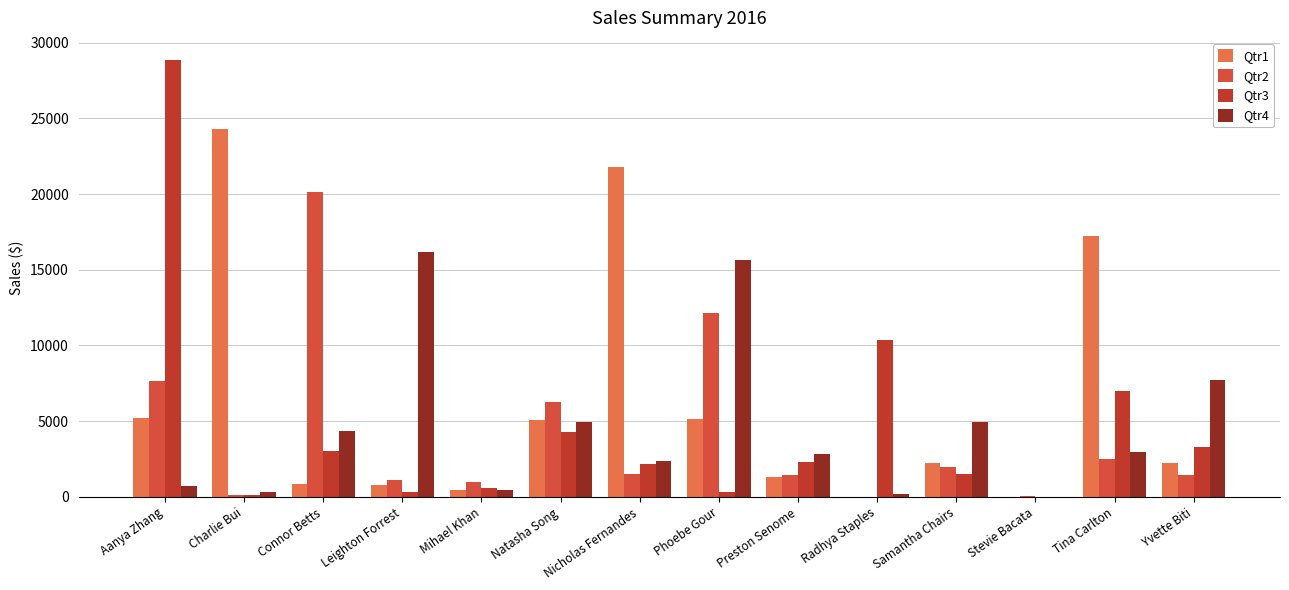

What is the label of the 8th bar from the left?

Phoebe Gour